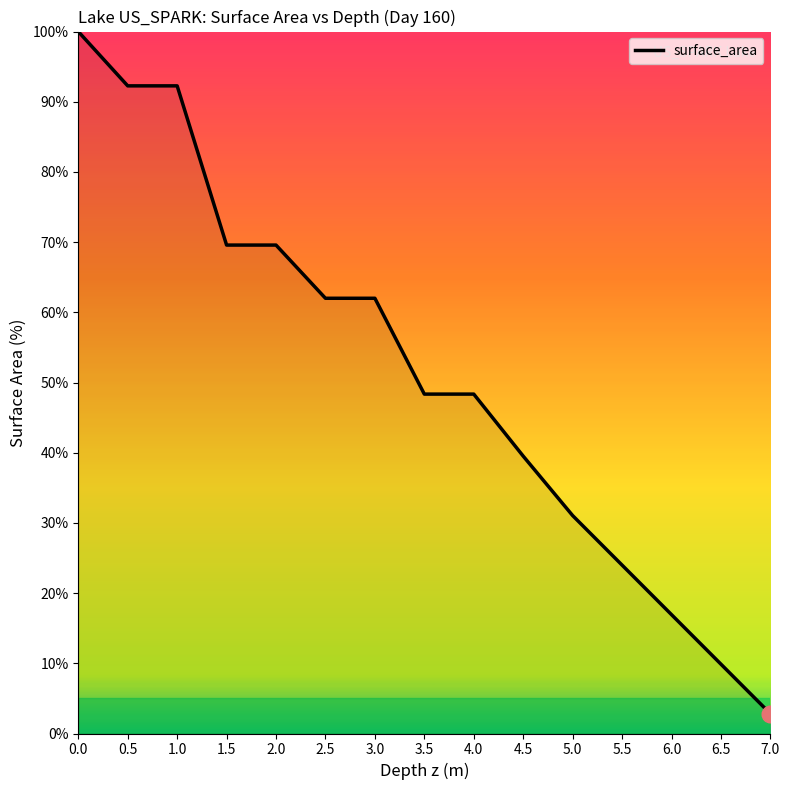

What is the difference between the maximum and minimum values?

97.2